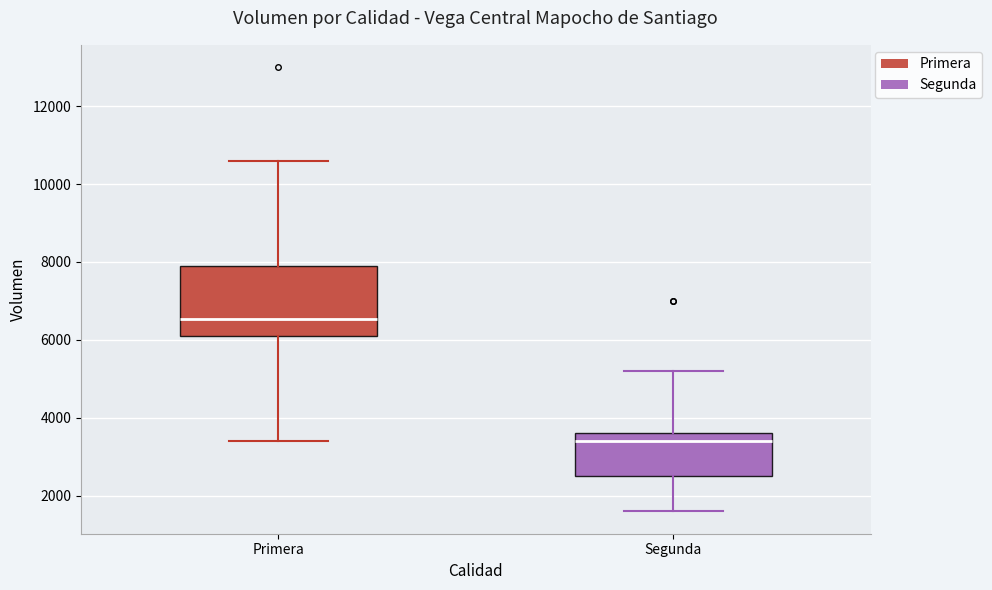

Which box has the lowest median line?

Segunda